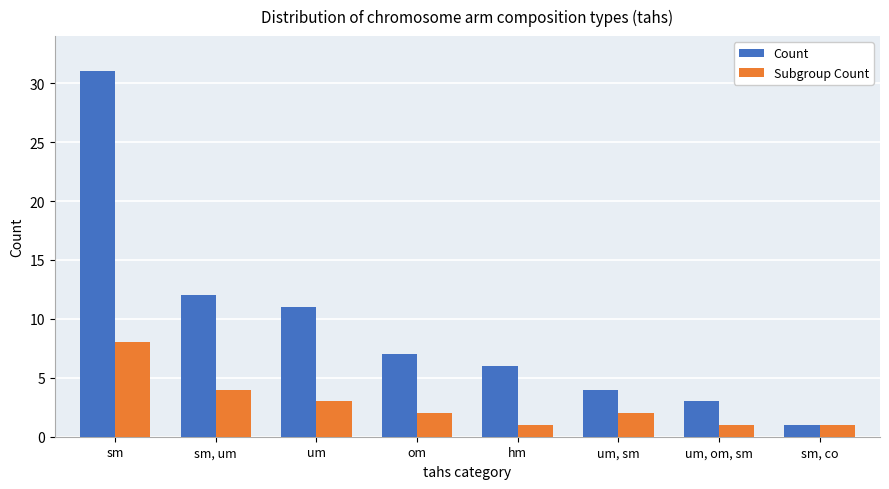

Which series has the largest total across all categories?

Count